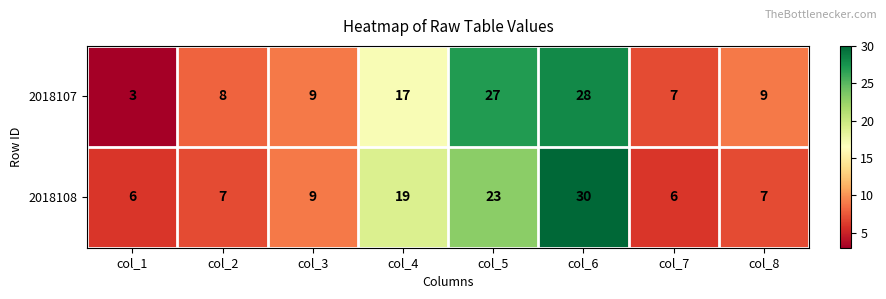

What is the sum of all 2018108 values?

107